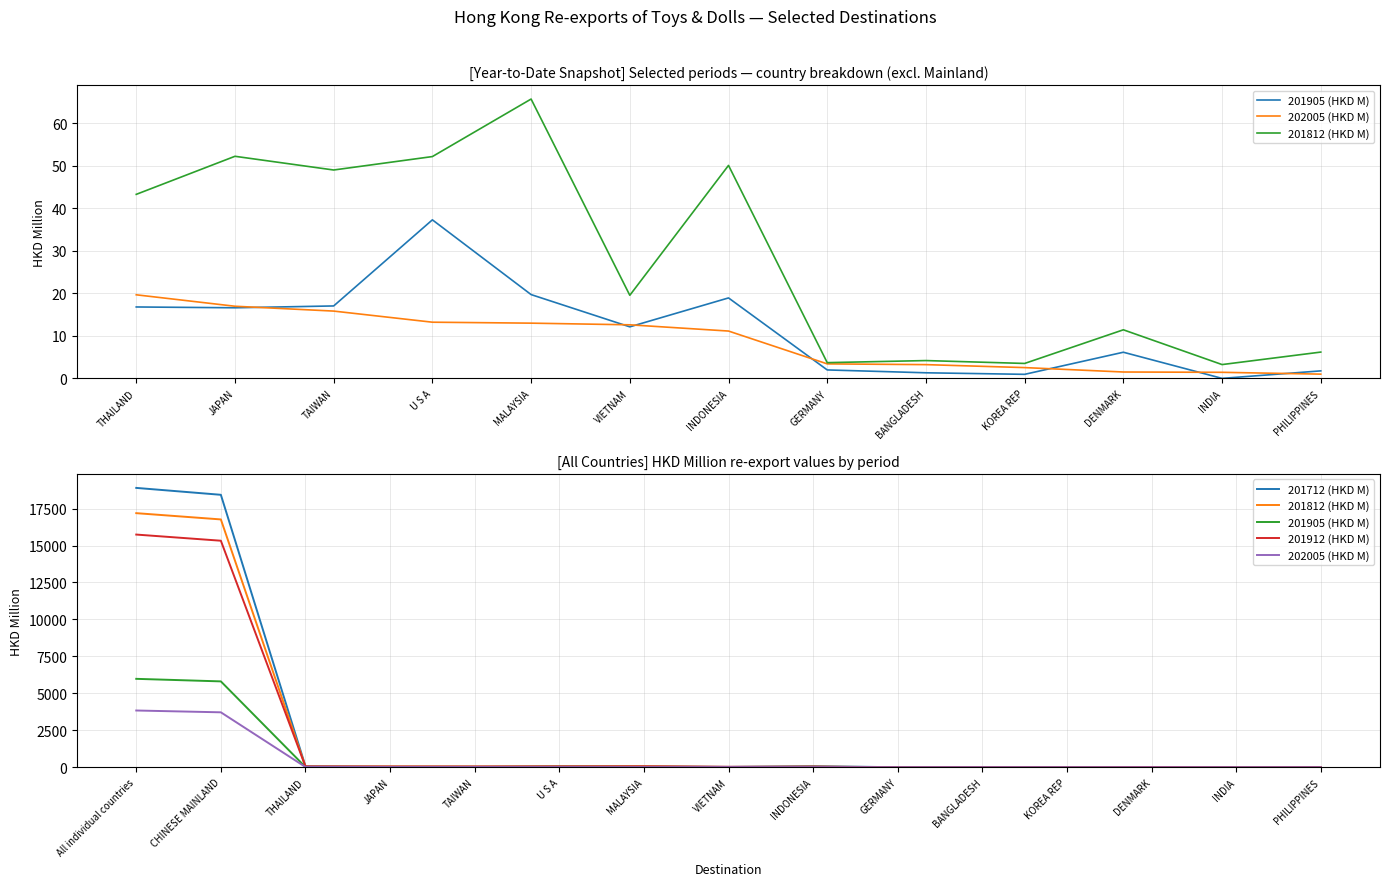

The value of 201912 (HKD M) at VIETNAM is 49.6. True or false?

False